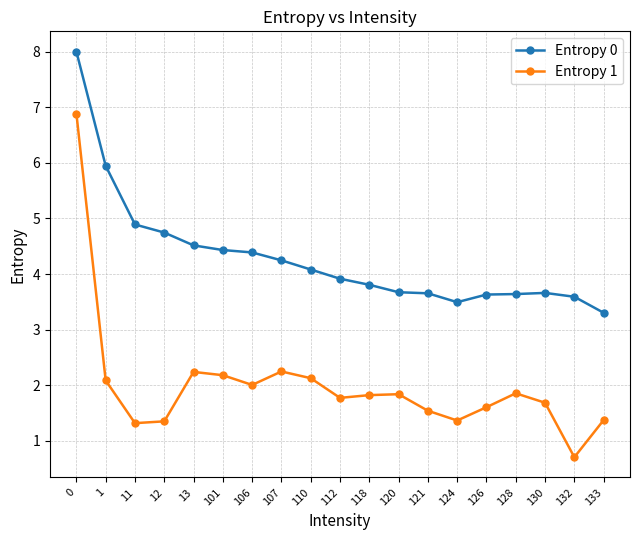

Which series changed the most between 107 and 118?

Entropy 0